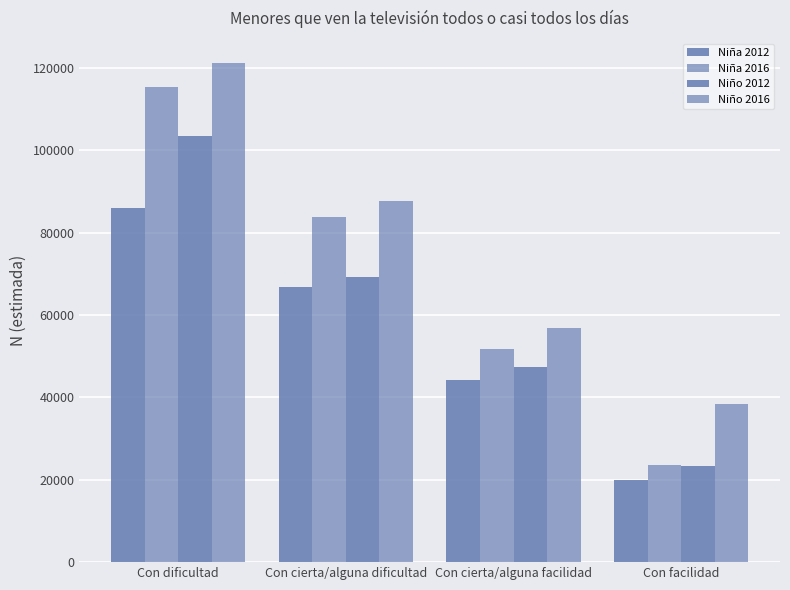

How many groups of bars are there?

4